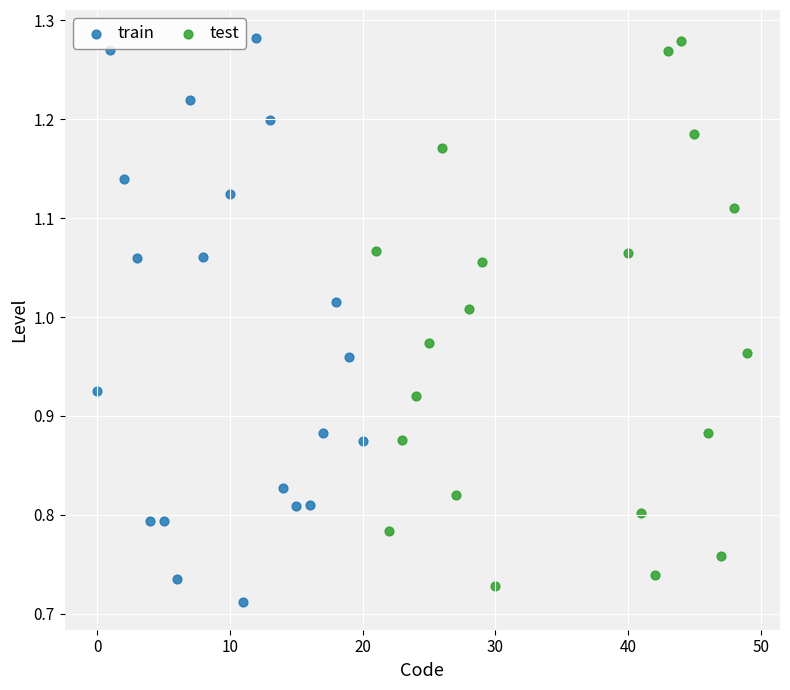

Which series contains the lowest Y value?

train